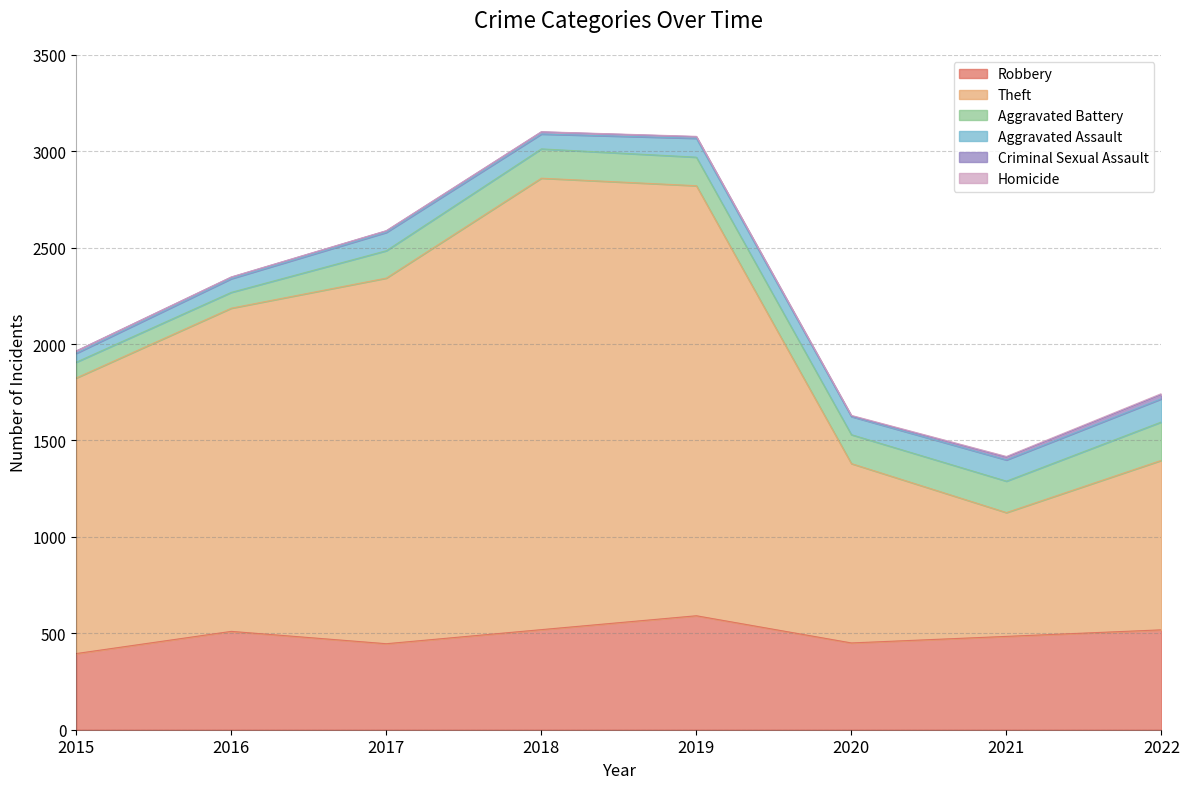

Reading right to left, transcribe all the data shown in this chart.

Robbery: 518	484	450	591	519	446	510	395
Theft: 879	642	930	2230	2341	1896	1676	1429
Aggravated Battery: 199	163	150	148	152	142	82	82
Aggravated Assault: 120	110	94	98	77	95	71	46
Criminal Sexual Assault: 22	14	3	8	11	8	8	12
Homicide: 5	4	3	2	1	1	1	0